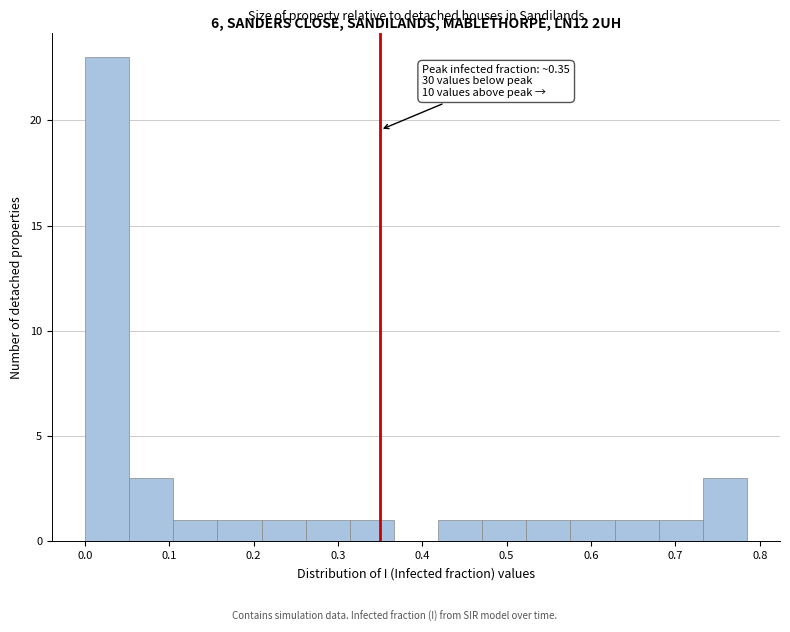

Over which range of the x-axis is the bar tallest?

0.00 to 0.05